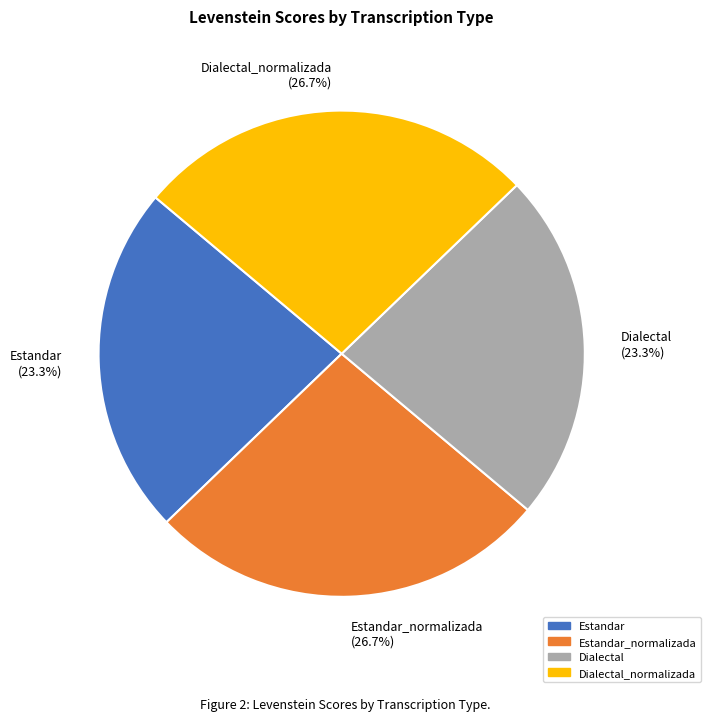

Count the number of slices in the pie.

4